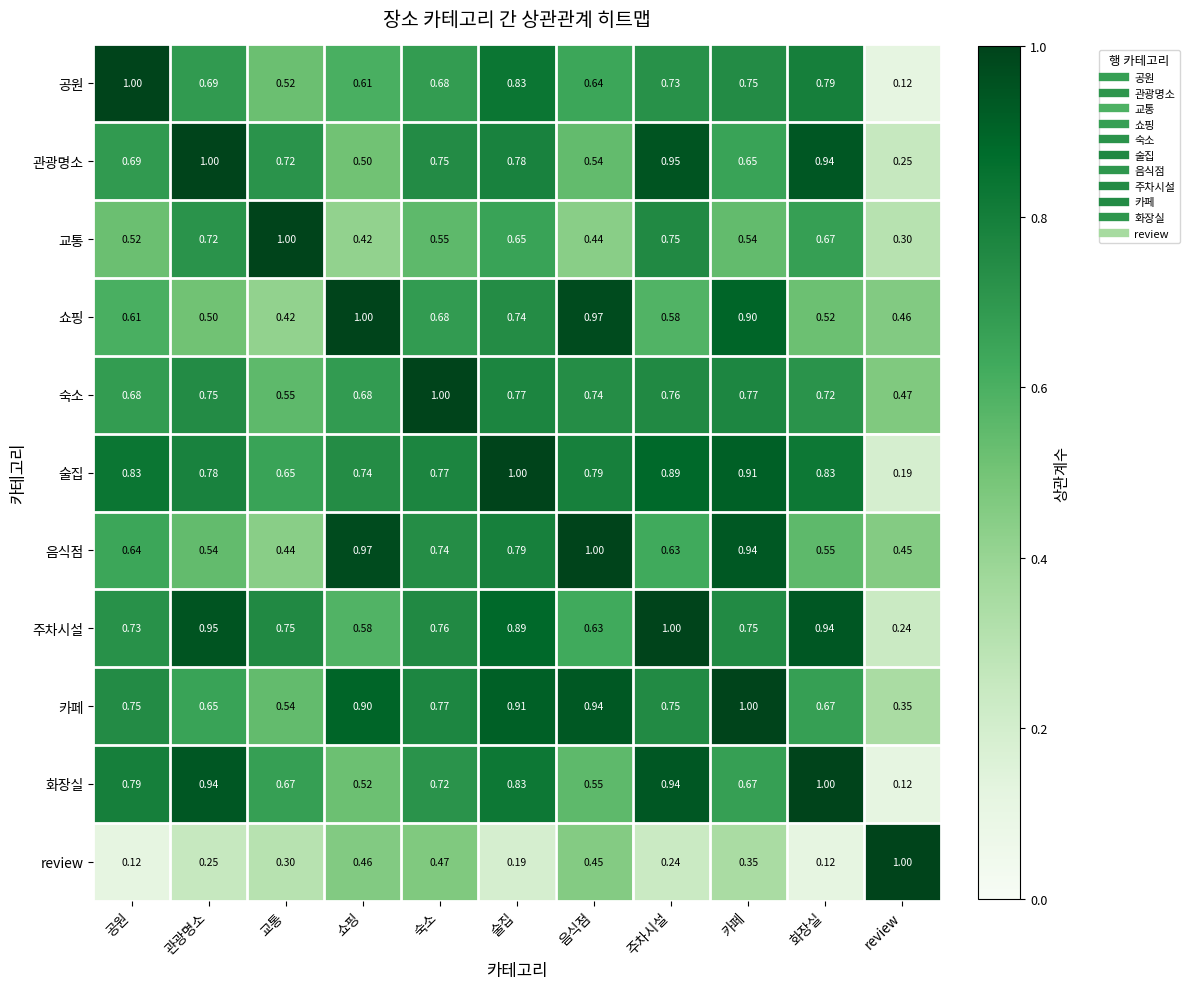

Where is 관광명소 nearest to the value 0?

review